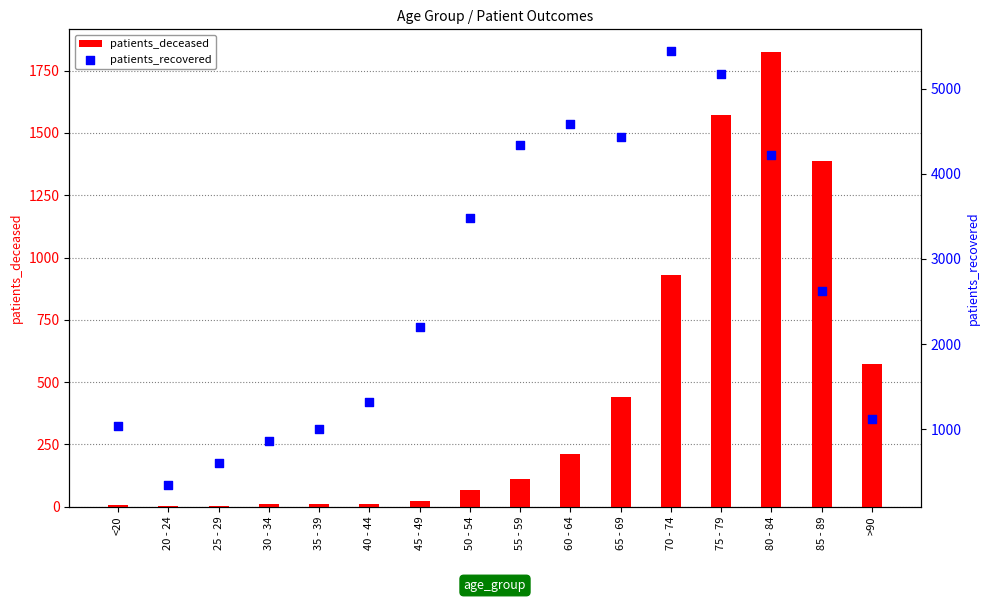

At which category is the sum across all series the highest?

75 - 79